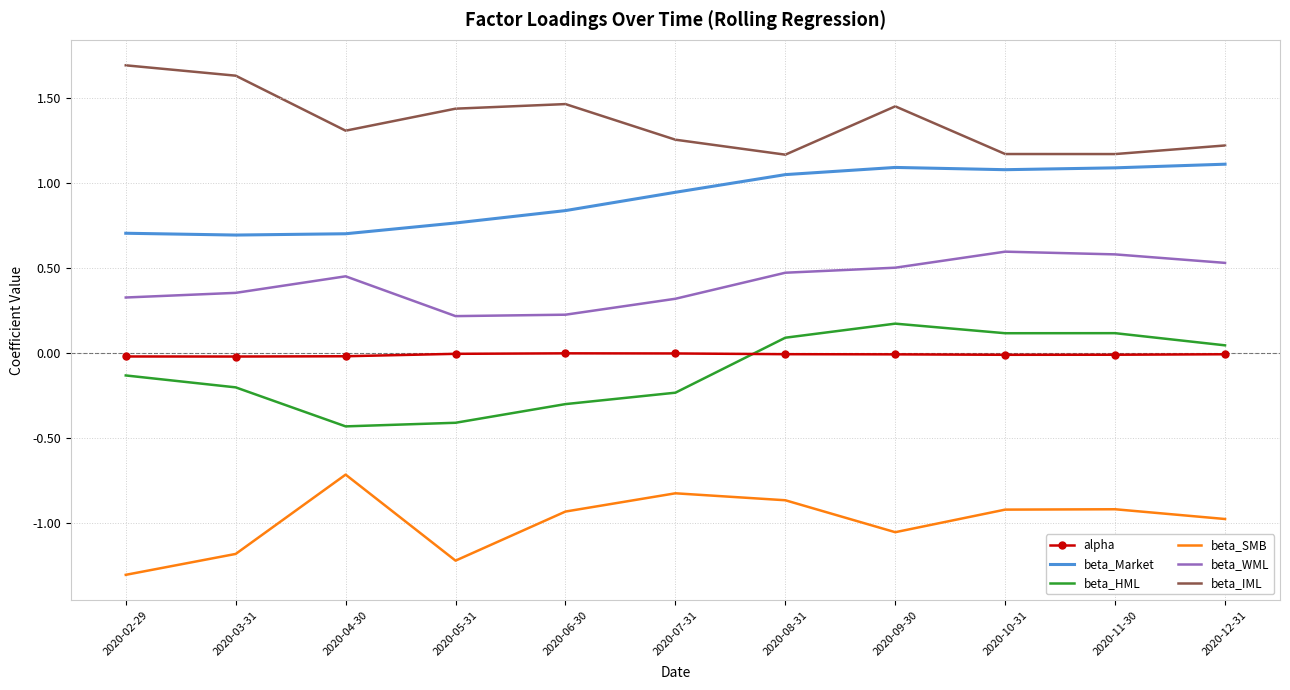

What is the highest value of the beta_SMB series?

-0.7